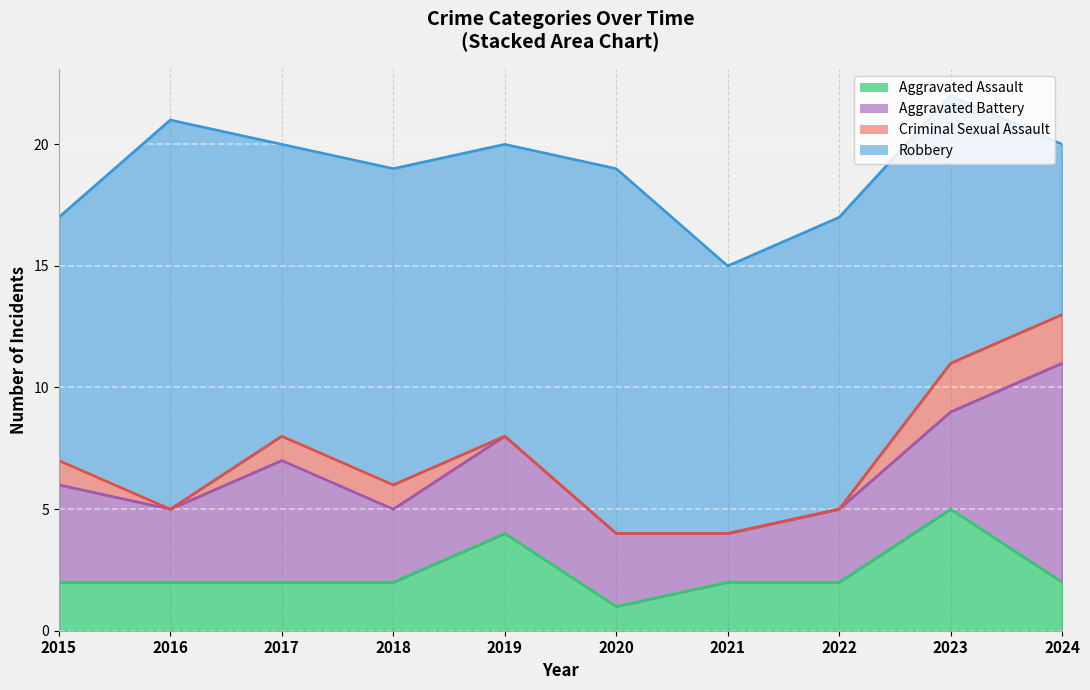

In Criminal Sexual Assault, how many points are lower than both neighbors (excluding endpoints)?

1